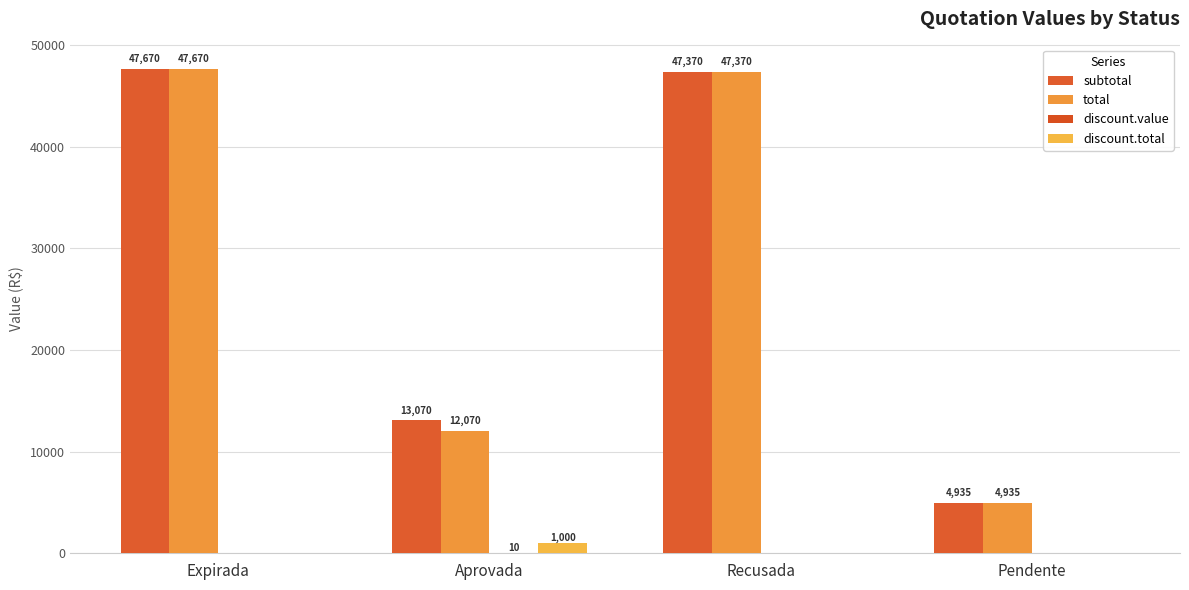

Does the chart contain stacked bars?

No